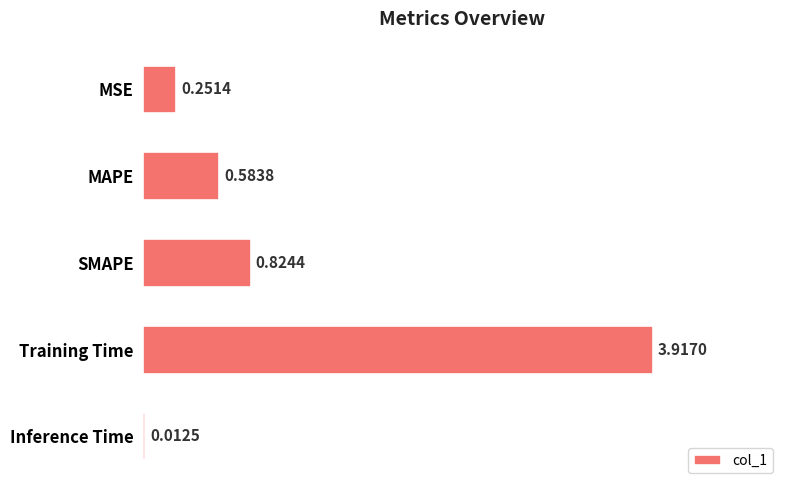

What is the sum of all values?

5.6